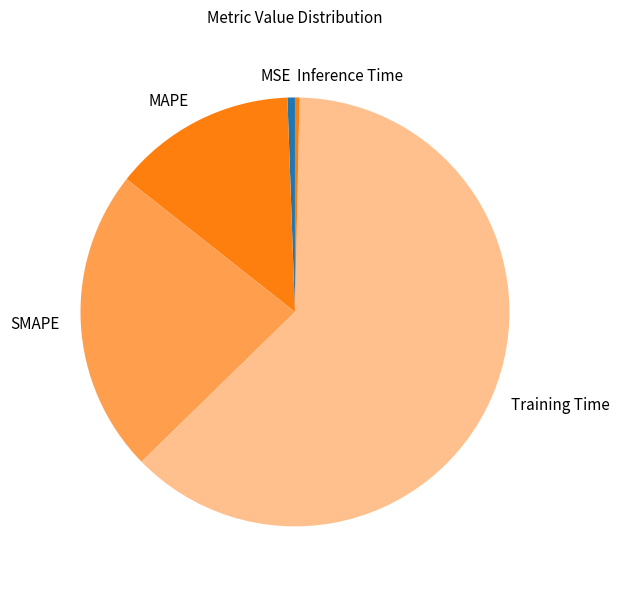

True or false: SMAPE accounts for 17% of the total.

False